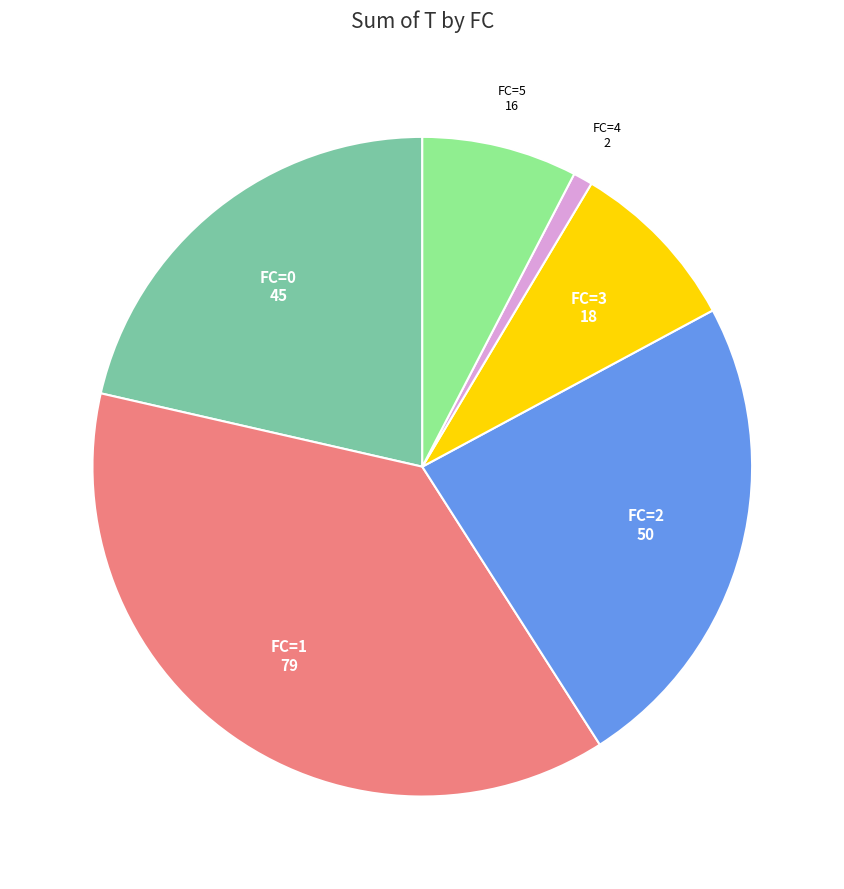

Does FC=3 account for over 50% of the chart?

No